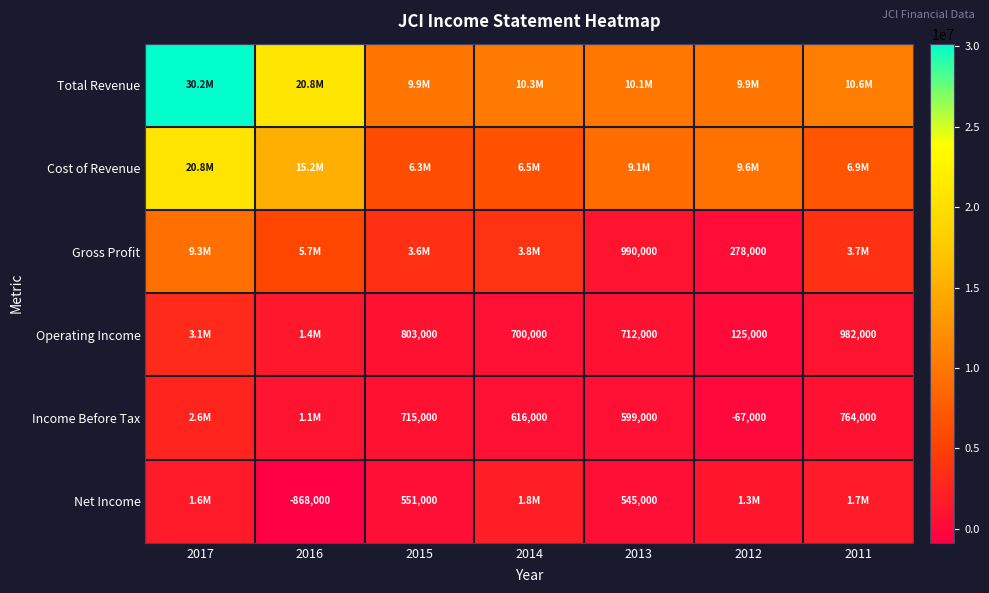

The value of Operating Income at 2015 is 1255593. True or false?

False